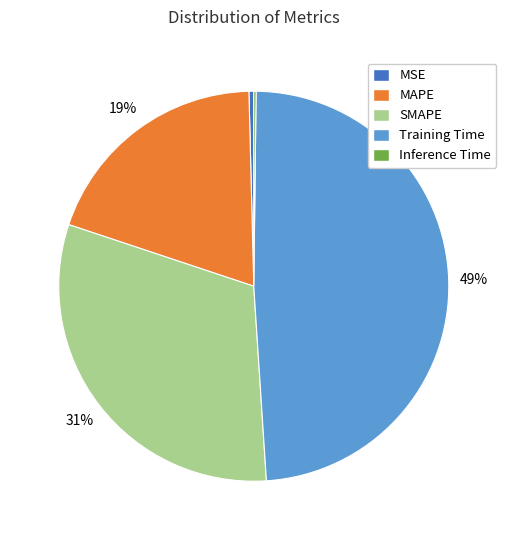

To the nearest percent, what portion does Training Time represent?

49%